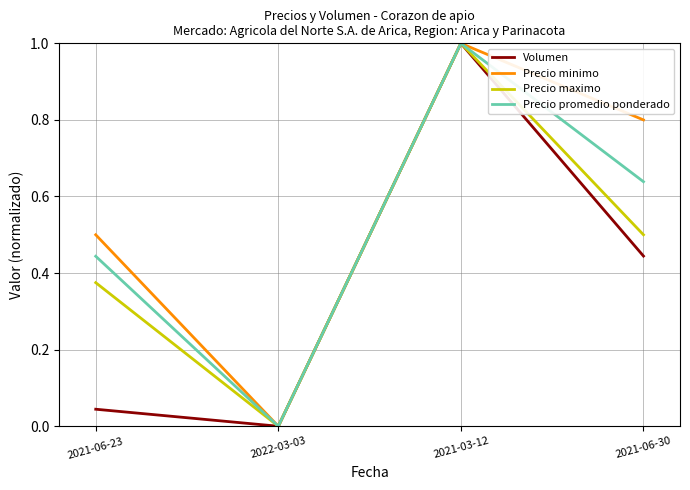

True or false: Volumen has a value of 0.8 at 2021-06-30.

False